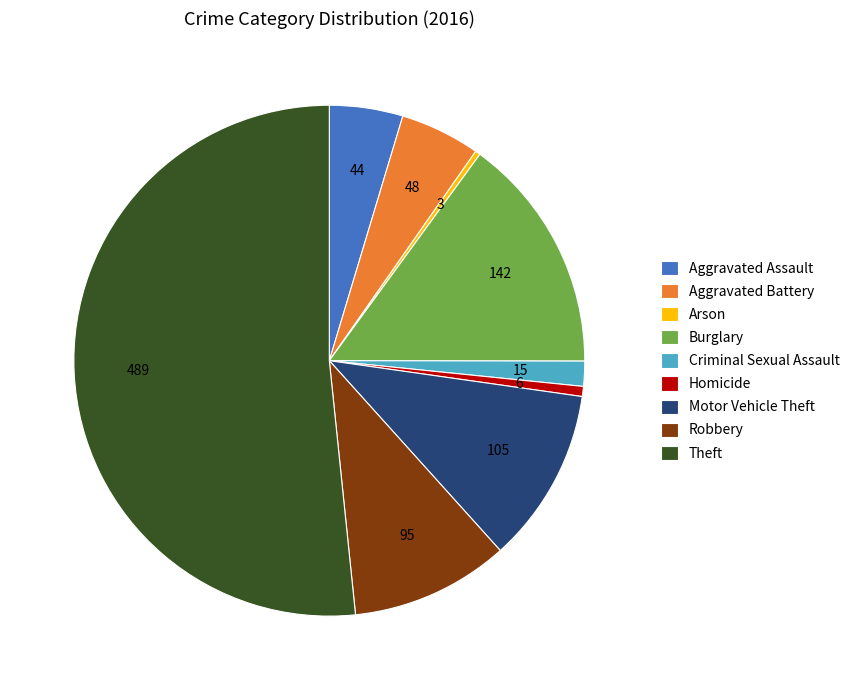

How many segments does this pie chart have?

9